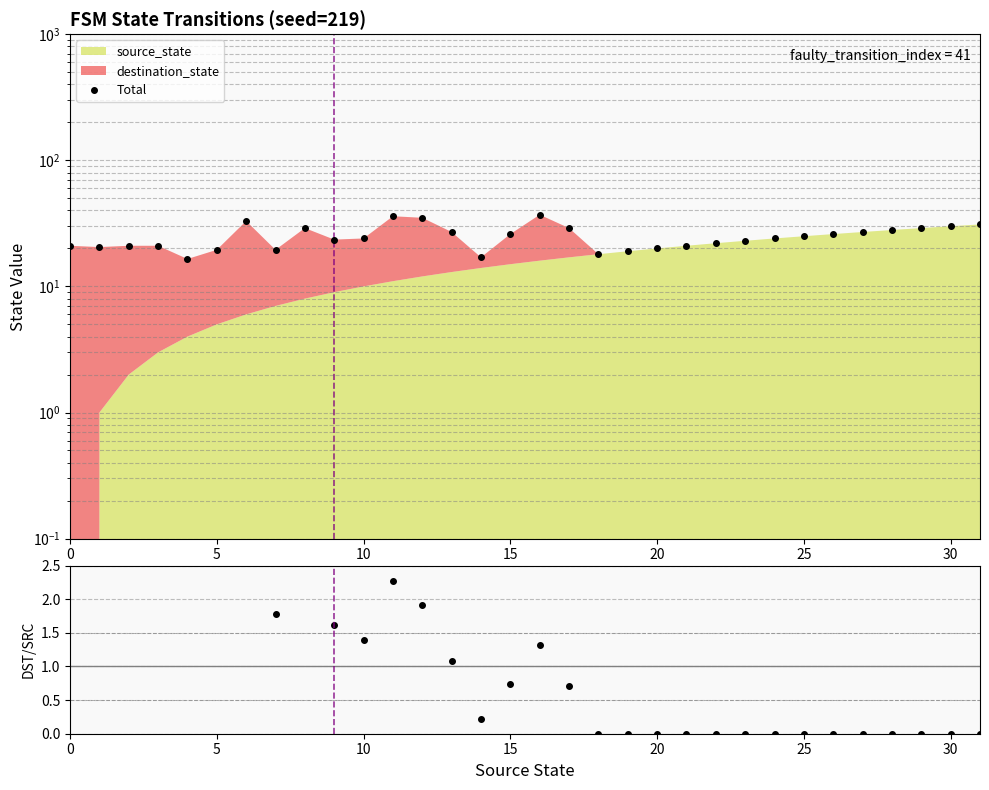

What is the change in value from 19 to 26?

+7.0